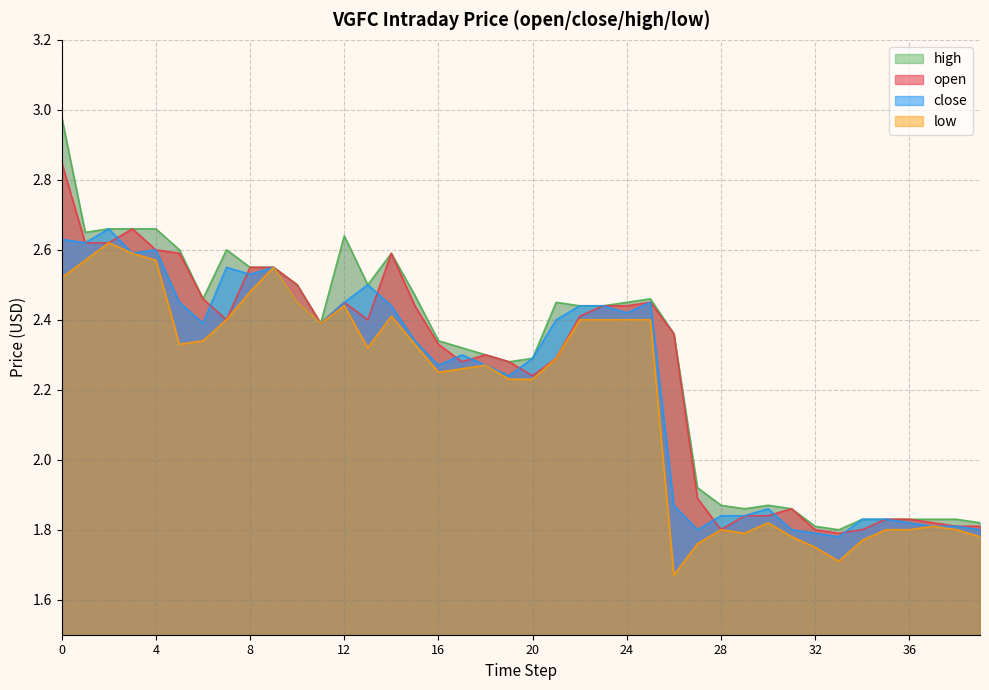

Reading right to left, list all the values displayed in this chart.

open: 1.8	1.8	1.8	1.8	1.8	1.8	1.8	1.8	1.9	1.8	1.8	1.8	1.9	2.4	2.5	2.4	2.4	2.4	2.3	2.2	2.3	2.3	2.3	2.3	2.4	2.6	2.4	2.5	2.4	2.5	2.5	2.5	2.4	2.5	2.6	2.6	2.7	2.6	2.6	2.9
close: 1.8	1.8	1.8	1.8	1.8	1.8	1.8	1.8	1.8	1.9	1.8	1.8	1.8	1.9	2.5	2.4	2.4	2.4	2.4	2.3	2.2	2.3	2.3	2.3	2.3	2.4	2.5	2.5	2.4	2.5	2.5	2.5	2.5	2.4	2.5	2.6	2.6	2.7	2.6	2.6
high: 1.8	1.8	1.8	1.8	1.8	1.8	1.8	1.8	1.9	1.9	1.9	1.9	1.9	2.4	2.5	2.5	2.4	2.4	2.5	2.3	2.3	2.3	2.3	2.3	2.5	2.6	2.5	2.6	2.4	2.5	2.5	2.5	2.6	2.5	2.6	2.7	2.7	2.7	2.6	3.0
low: 1.8	1.8	1.8	1.8	1.8	1.8	1.7	1.8	1.8	1.8	1.8	1.8	1.8	1.7	2.4	2.4	2.4	2.4	2.3	2.2	2.2	2.3	2.3	2.2	2.3	2.4	2.3	2.4	2.4	2.5	2.5	2.5	2.4	2.3	2.3	2.6	2.6	2.6	2.6	2.5